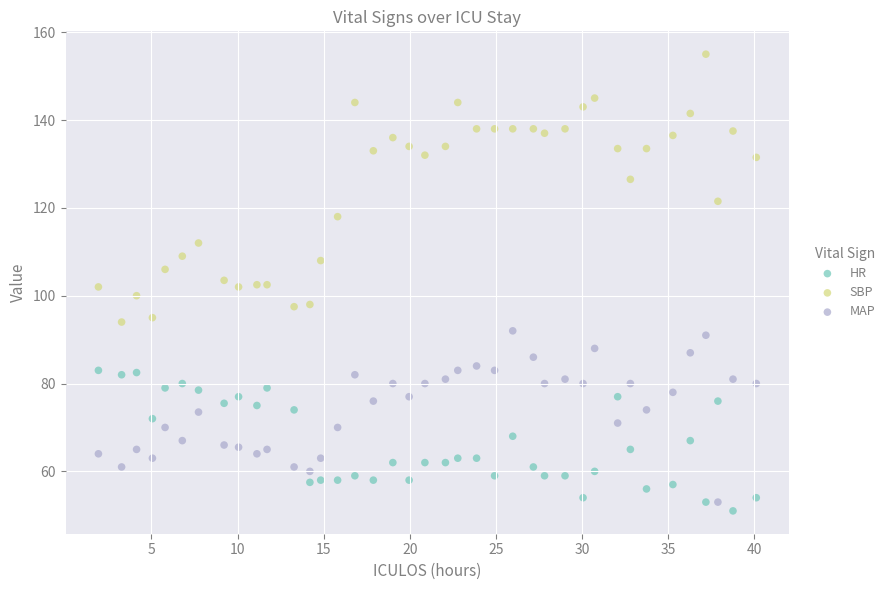

Which series contains the highest Y value?

SBP